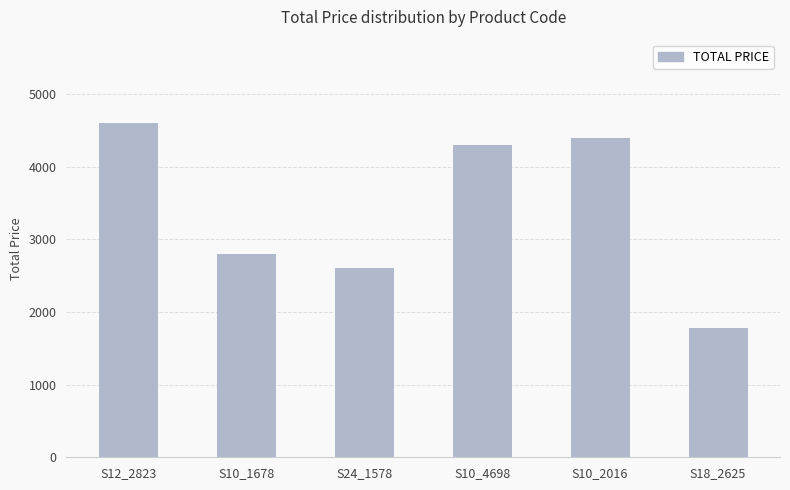

Reading left to right, list all the values displayed in this chart.

S12_2823=4600.0	S10_1678=2800.0	S24_1578=2600.0	S10_4698=4300.0	S10_2016=4400.0	S18_2625=1774.2